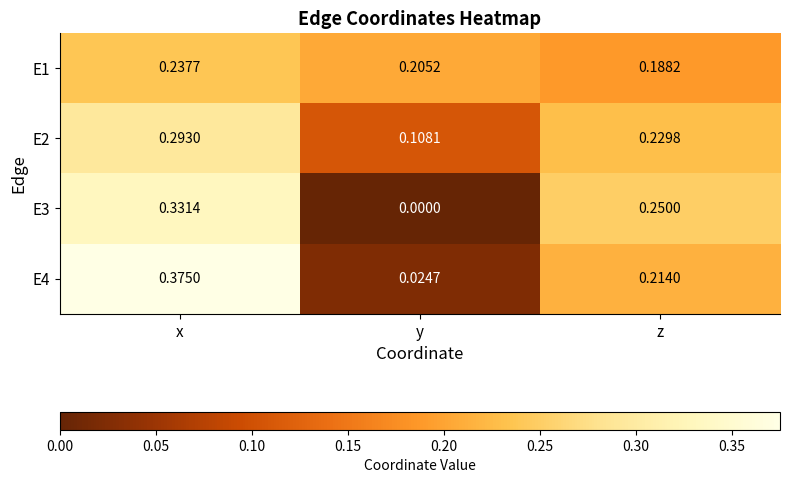

What is the total value across all series at z?

0.9